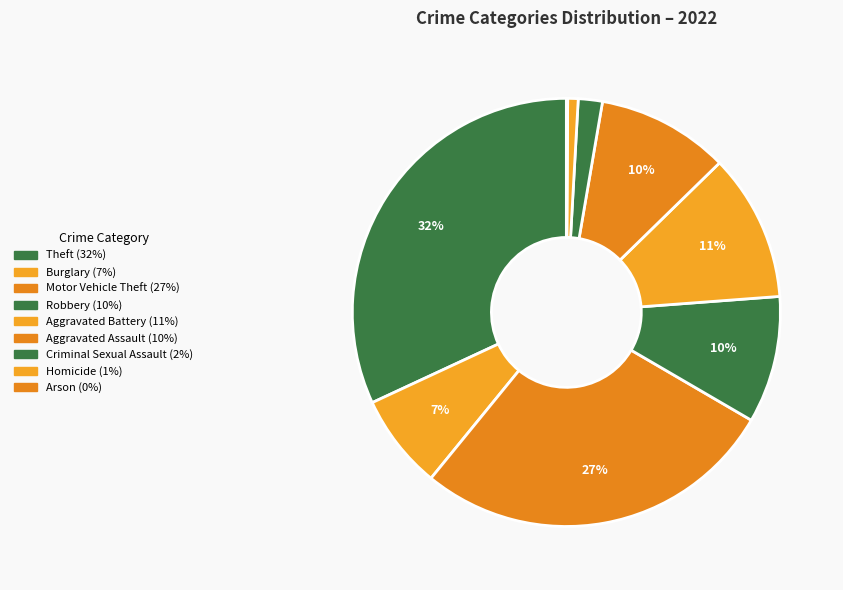

True or false: Robbery accounts for 15% of the total.

False